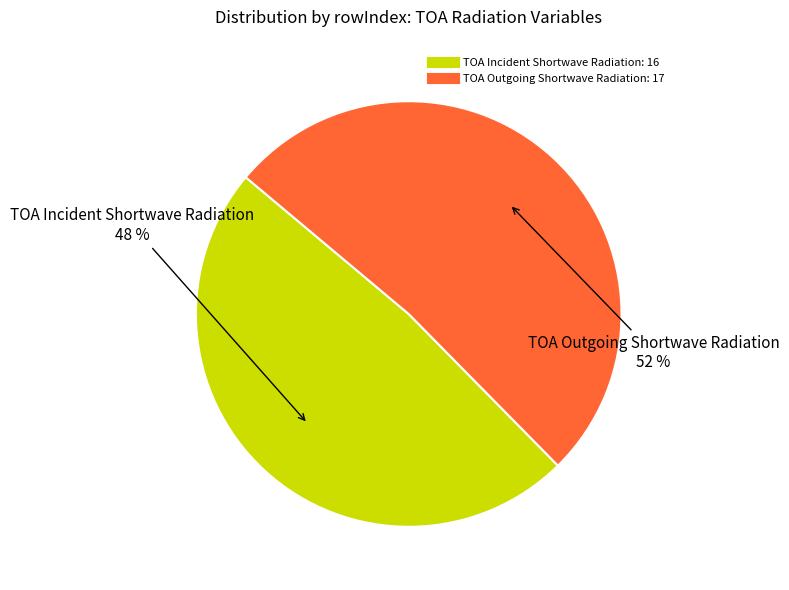

What percentage is the TOA Incident Shortwave Radiation slice, to the nearest percent?

48%